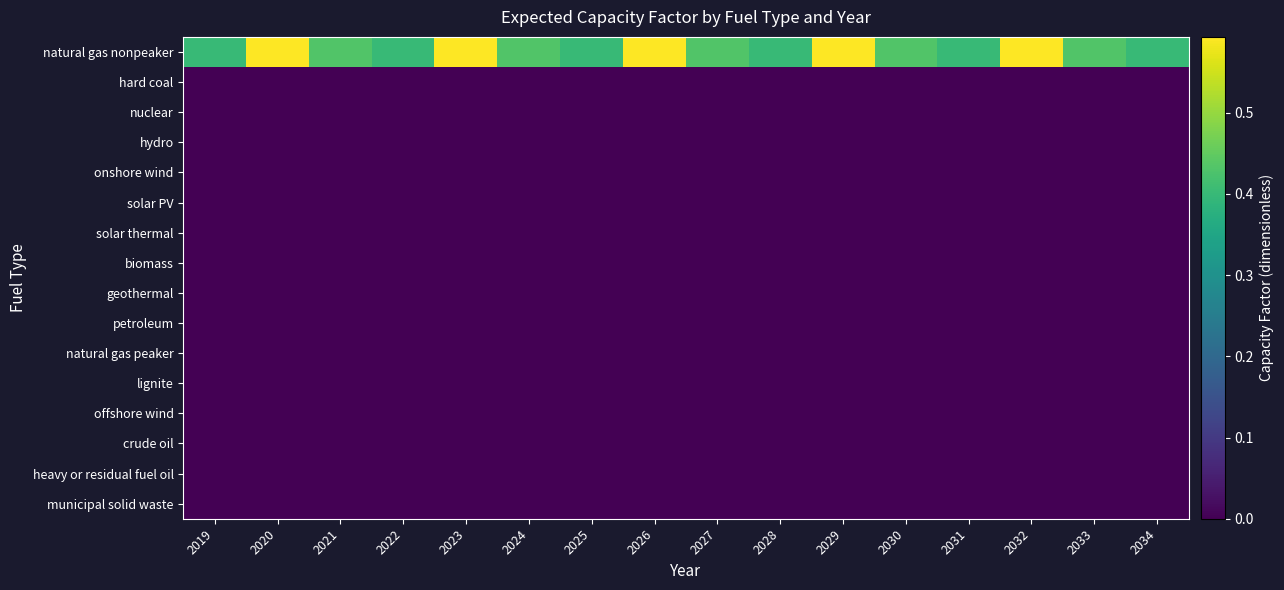

What is the total value across all series at 2021?

0.4